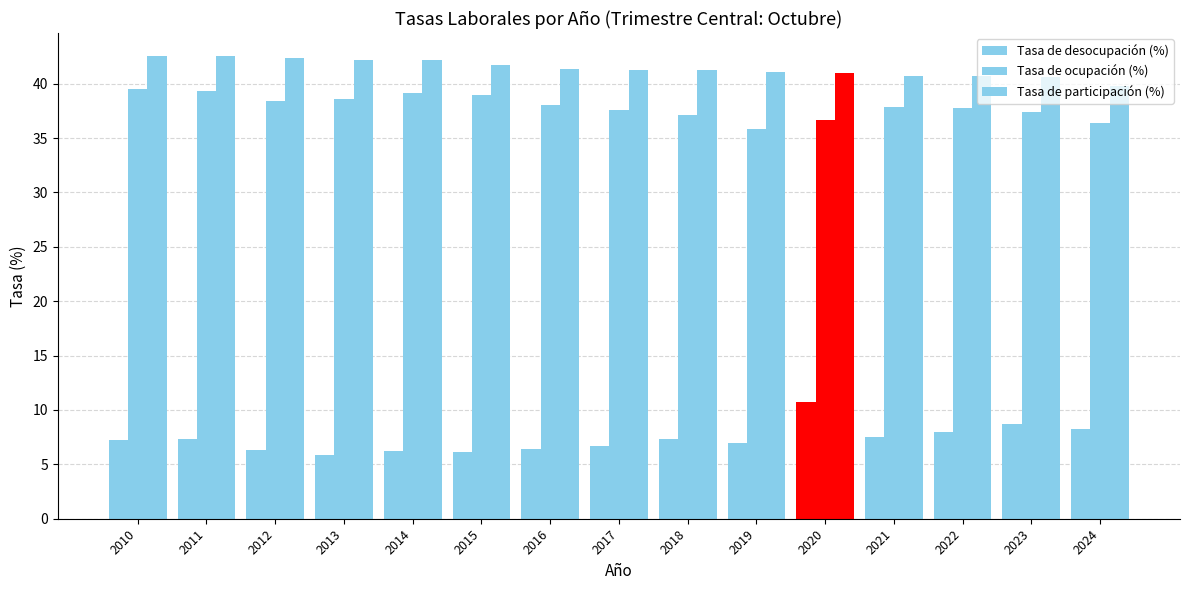

At how many categories does at least one series exceed 27?

15